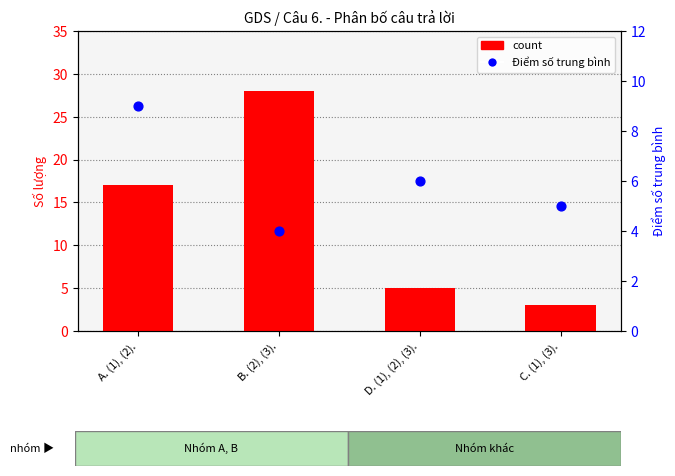

What is the total value across all series at C. (1), (3).?

8